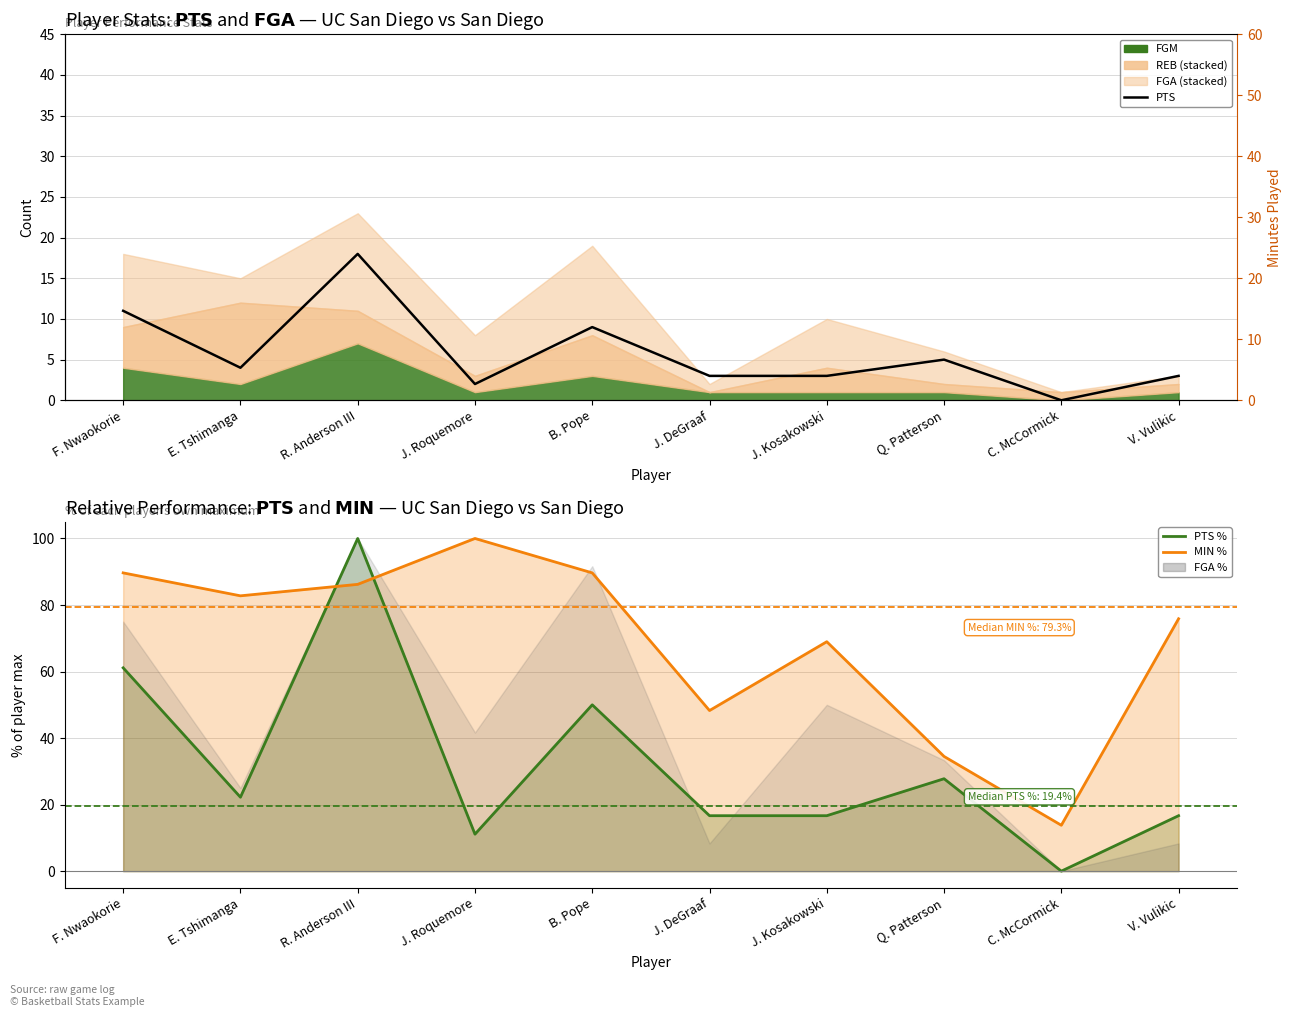

How many points are higher than both their immediate neighbors (excluding endpoints)?

3